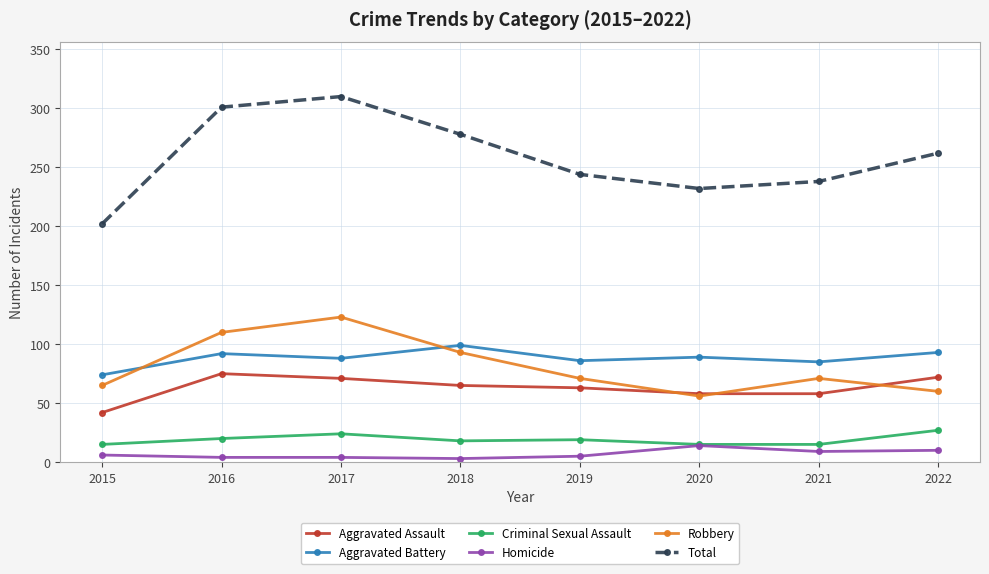

How many data points does each series have?

8